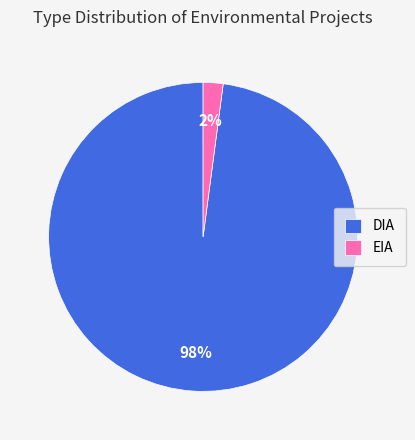

Between DIA and EIA, which is larger?

DIA